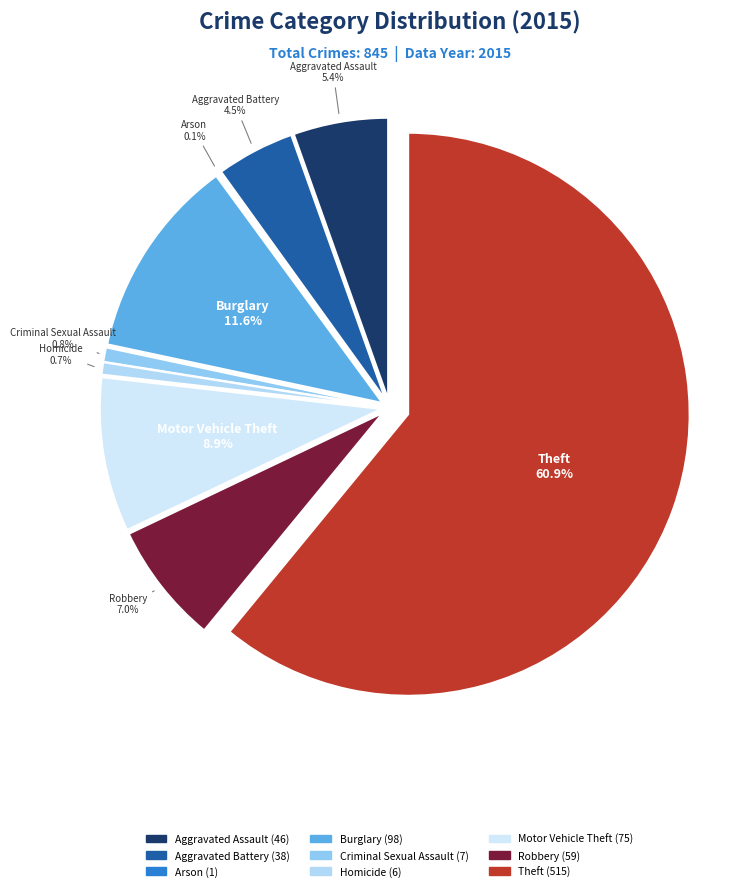

To the nearest percent, what is the average slice percentage?

11%